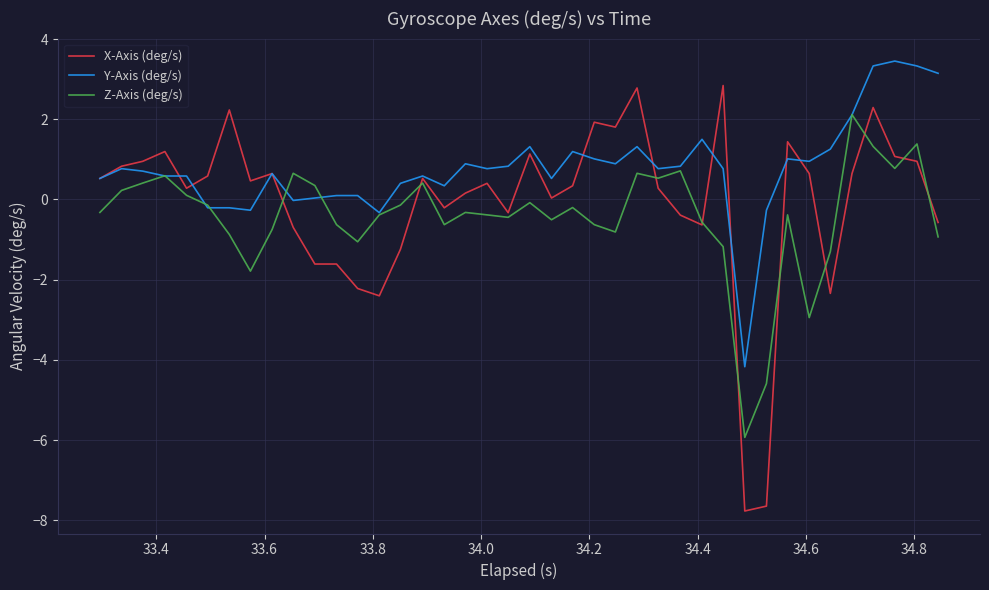

What is the difference between the maximum and second lowest values in the Z-Axis (deg/s) series?

6.7